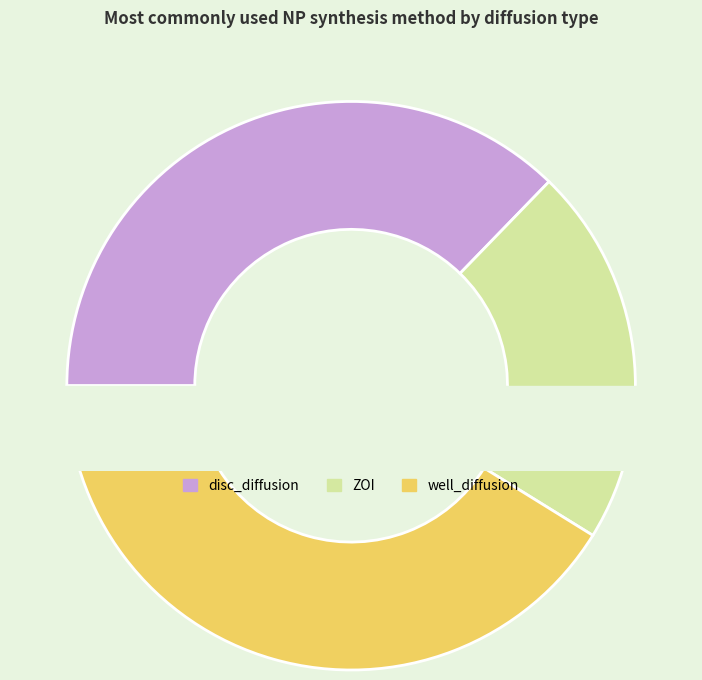

What percentage do well_diffusion and ZOI together represent?

62.7%